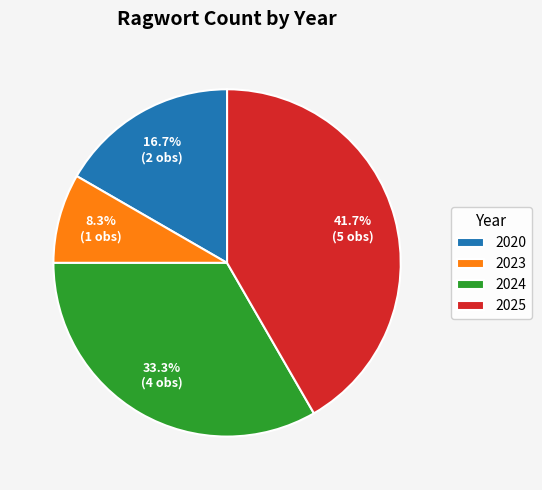

How many segments does this pie chart have?

4